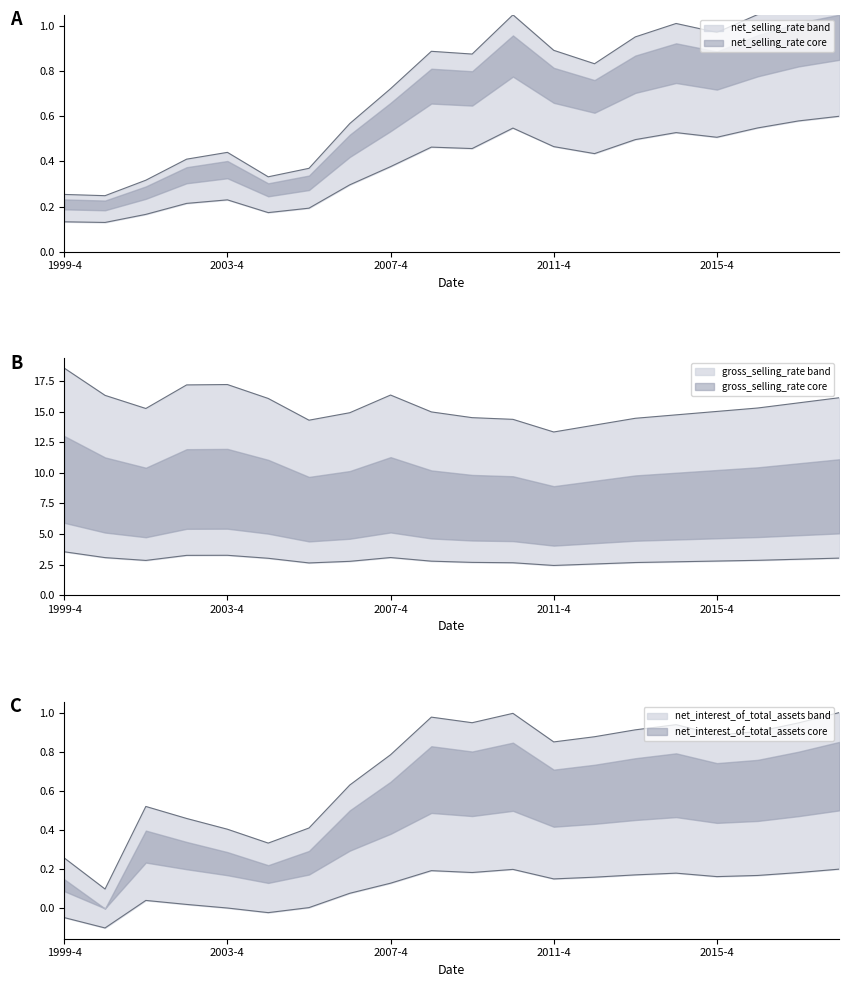

At which label does net_selling_rate reach its peak?

2018-4